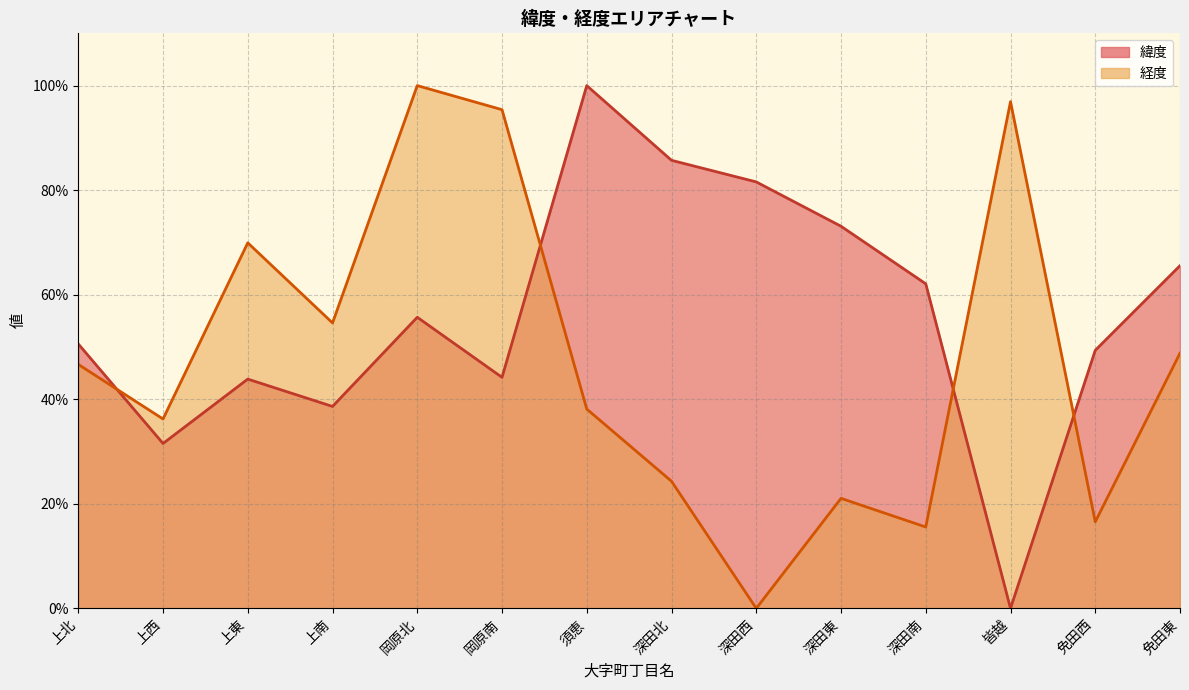

Is it true that 経度 equals 33.1 at 上東?

False